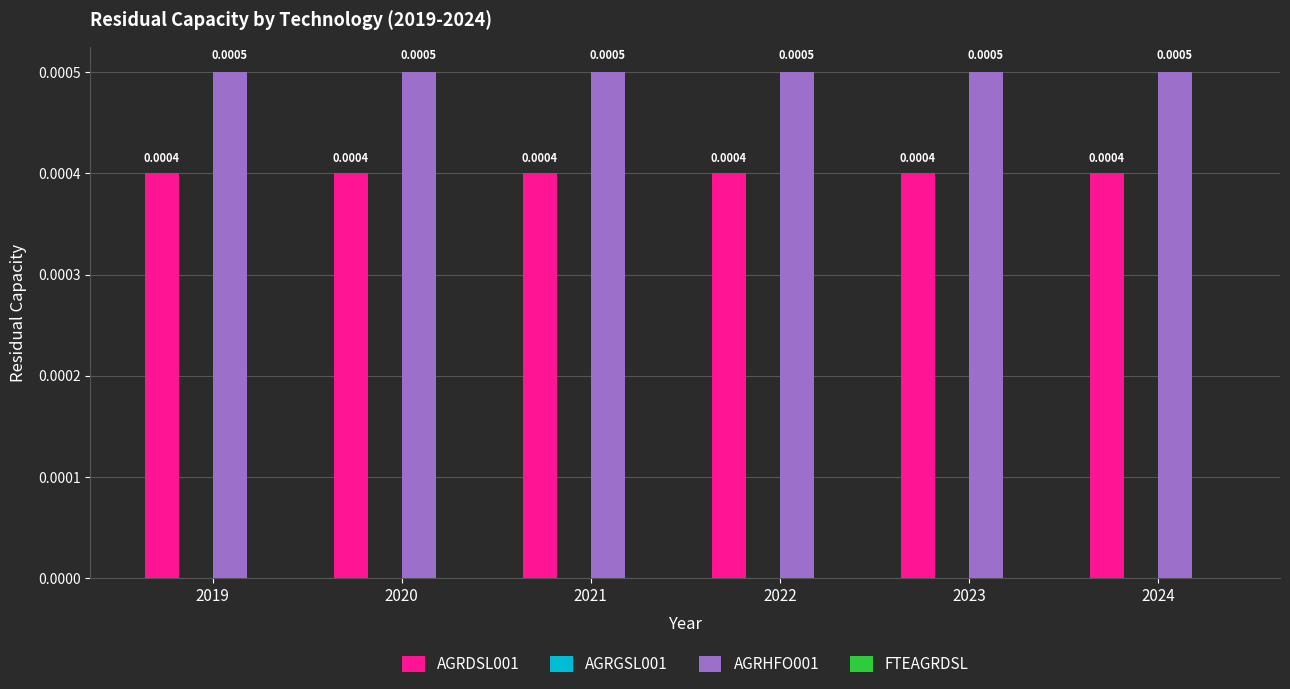

Rank the series at 2023 from lowest to highest value.

AGRDSL001, AGRHFO001